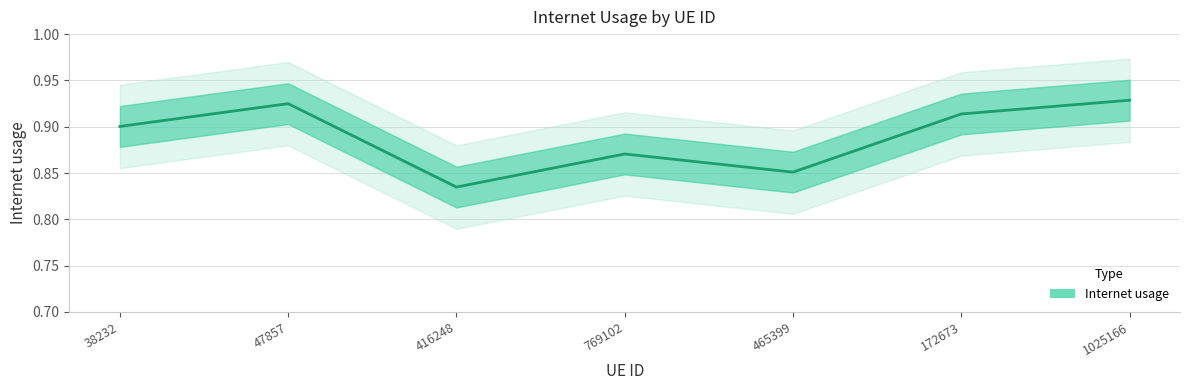

Does the chart have visible grid lines?

Yes